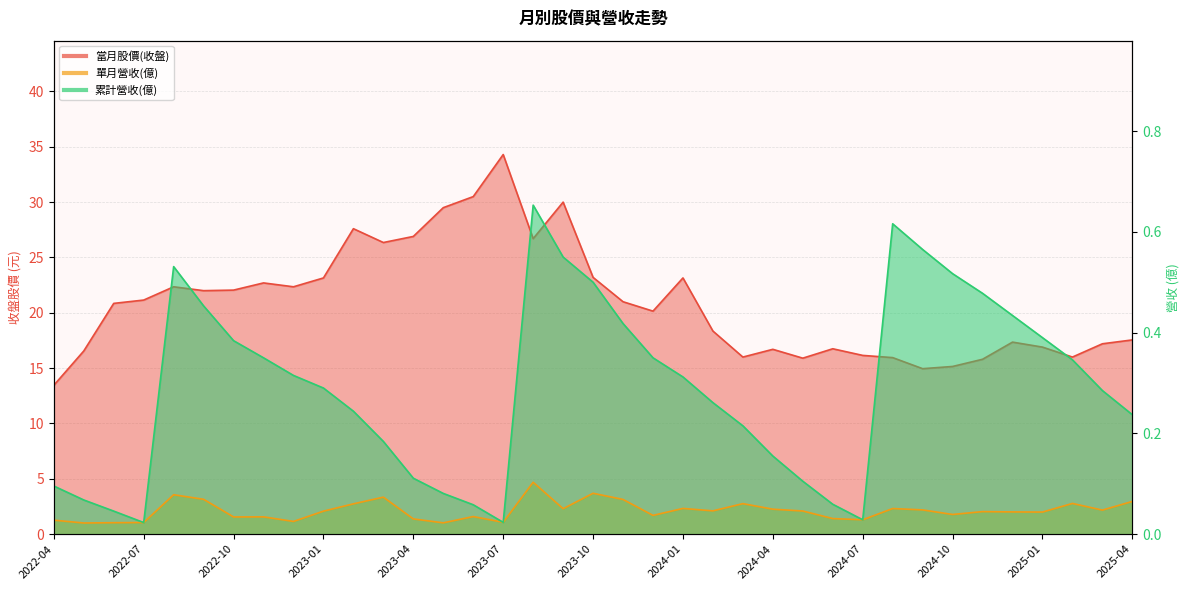

Which series has the largest range (max minus min)?

當月股價(收盤)